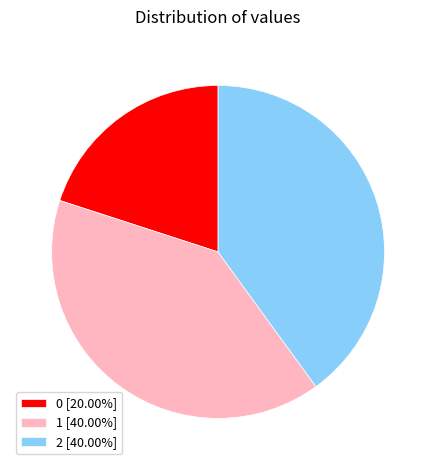

The 2 slice represents 40% of the pie. True or false?

True